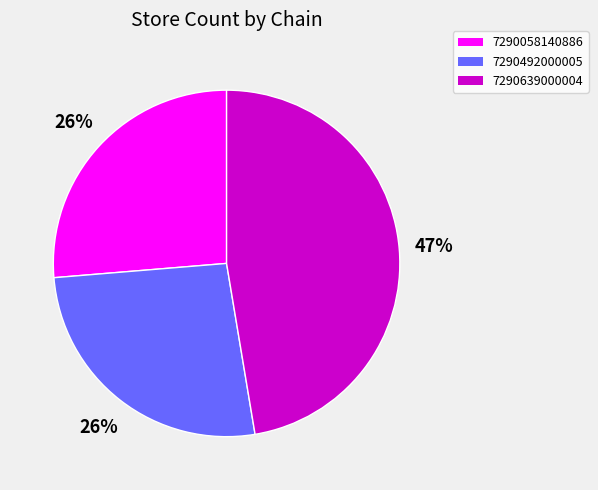

What percentage is the 7290492000005 slice, to the nearest percent?

26%